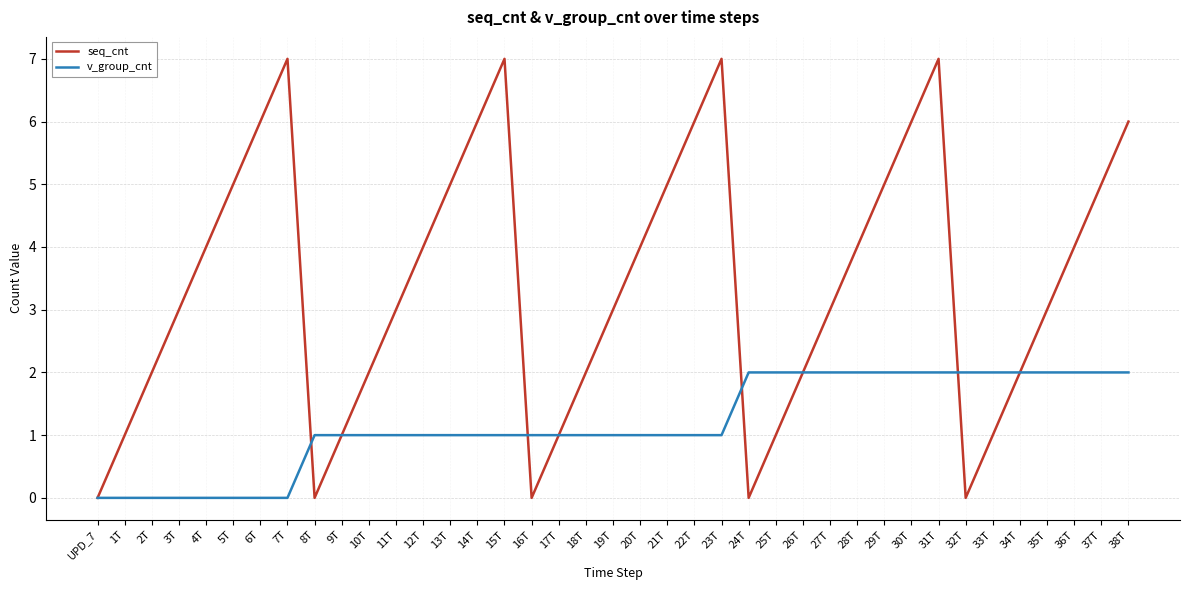

How many lines are shown in the chart?

2